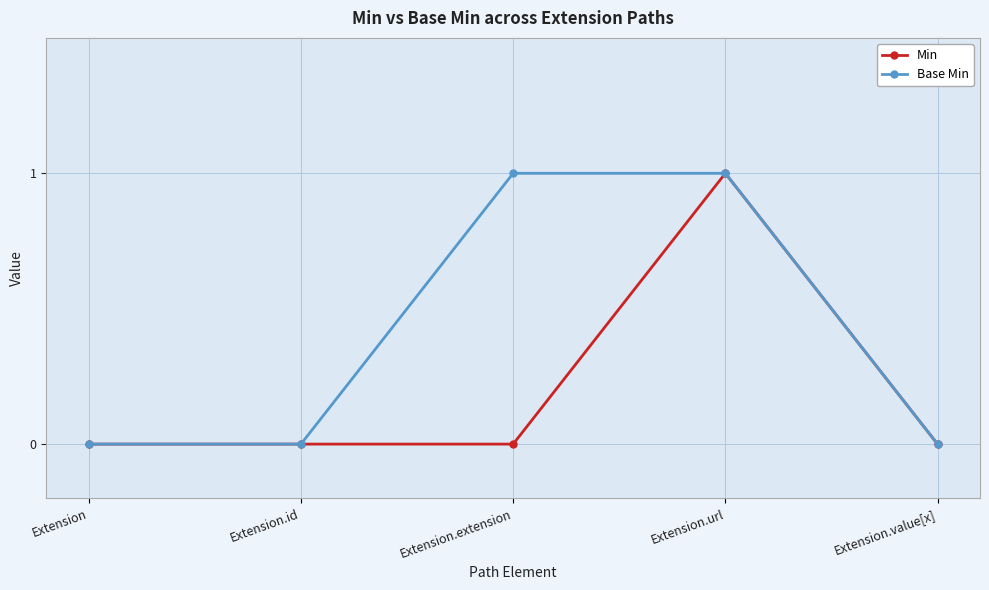

What is the value of the Base Min point at the 4th from the left?

1